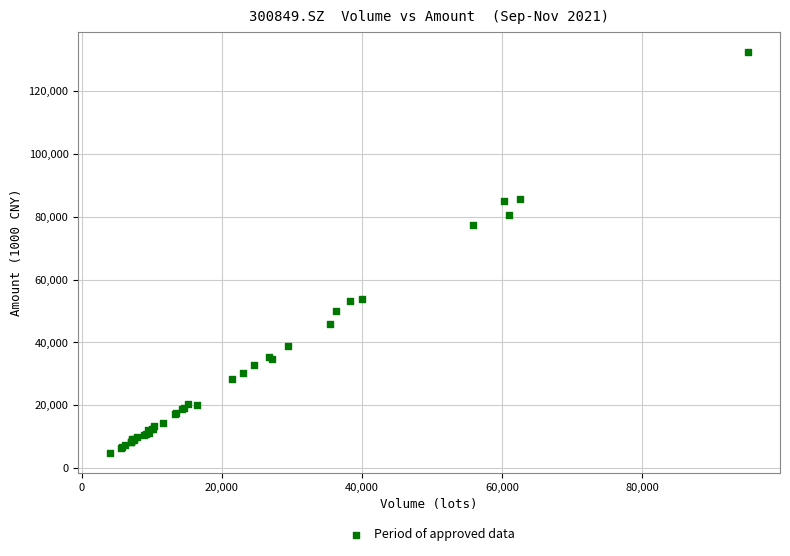

What Y value in the scatter plot is closest to 68658?

77446.6